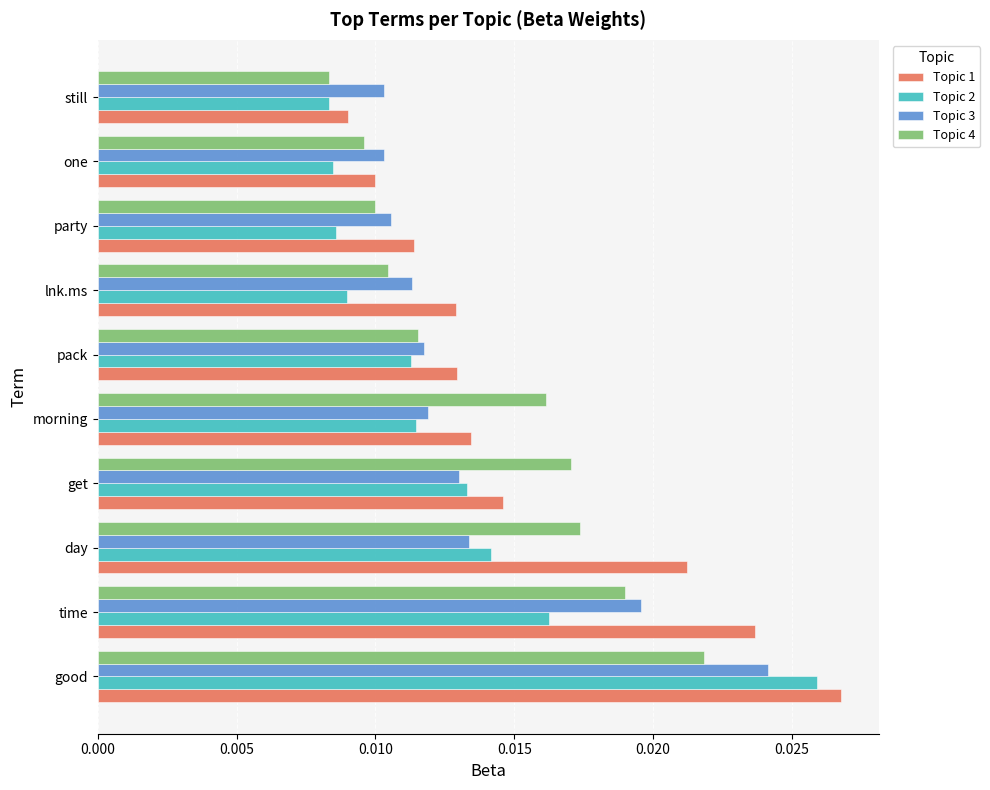

Is the value of Topic 2 at good greater than the value of Topic 4 at lnk.ms?

Yes